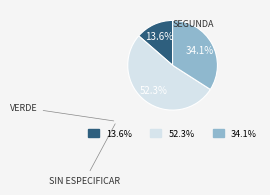

Which has a higher value, 13.6% or 52.3%?

52.3%